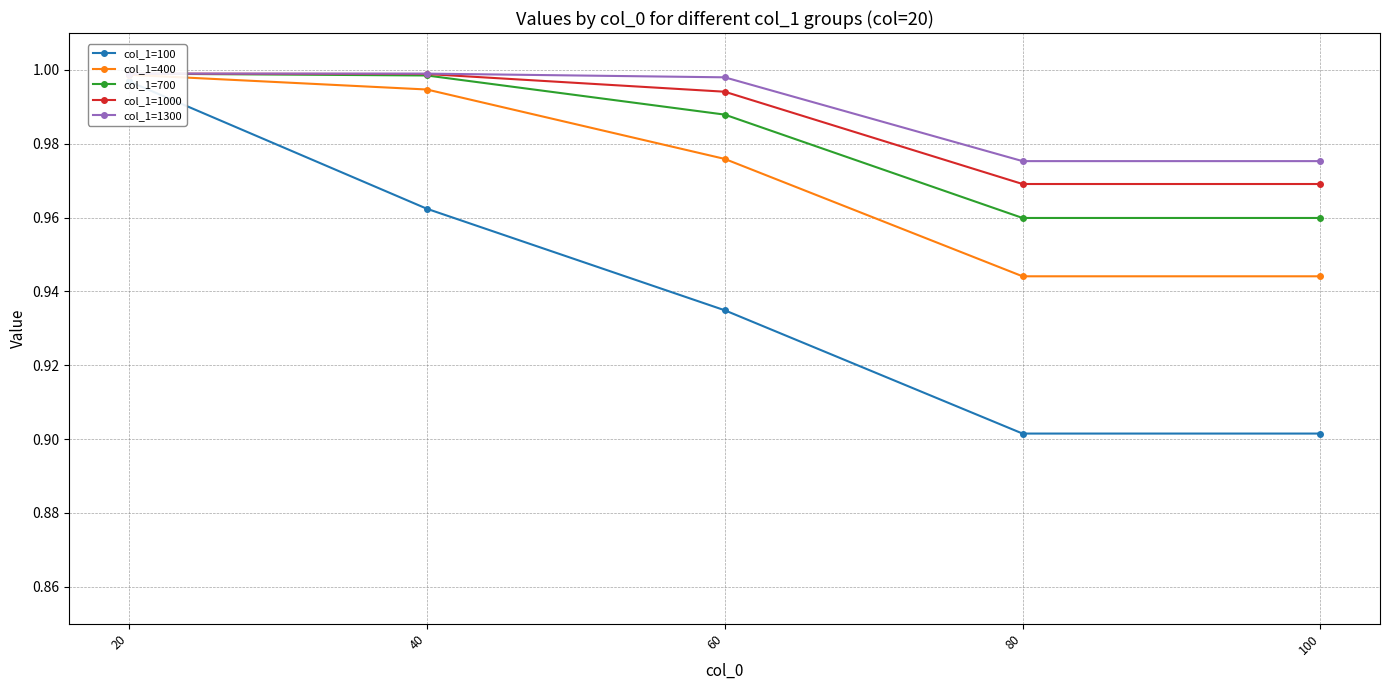

Read the col_1=100 value at 80.

0.9